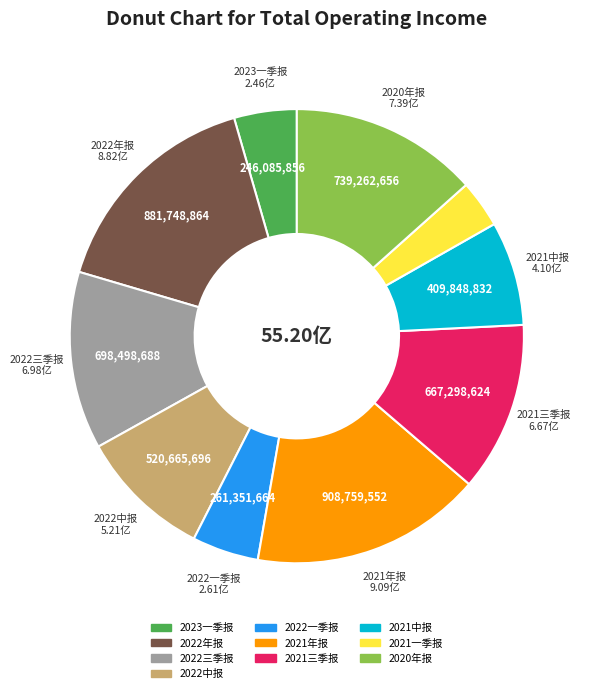

Between 2022中报 and 2022一季报, which is larger?

2022中报